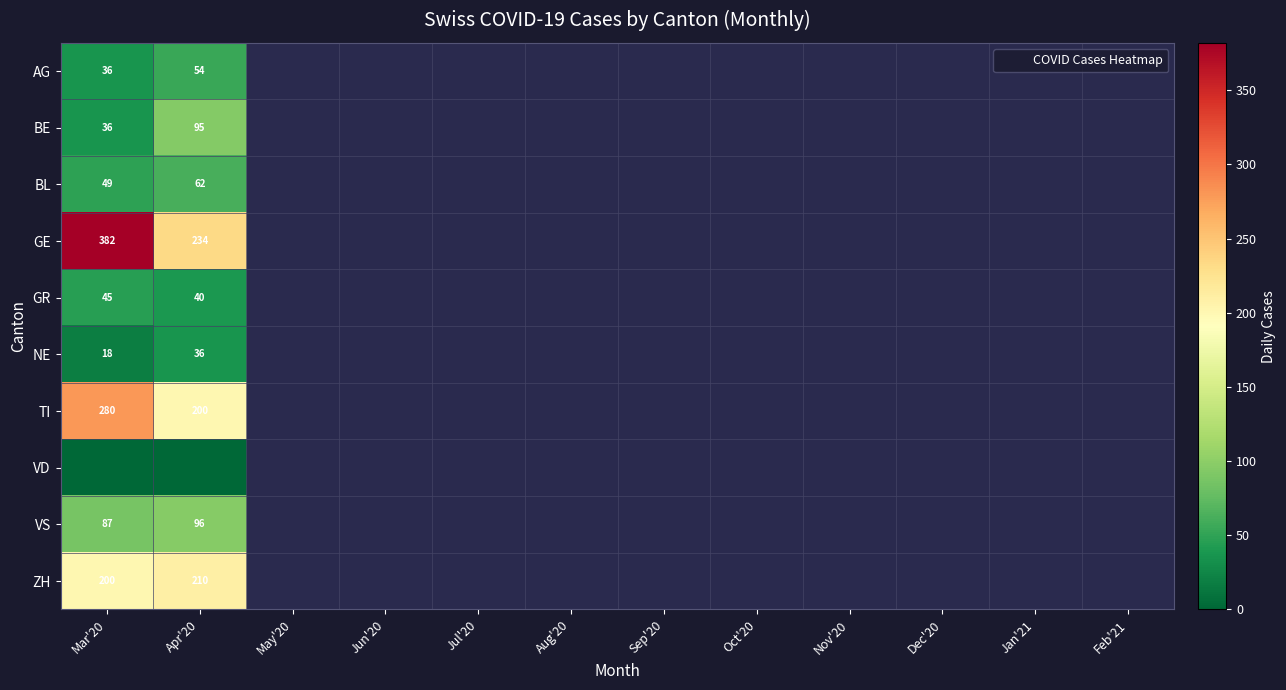

How many data points does each series have?

12